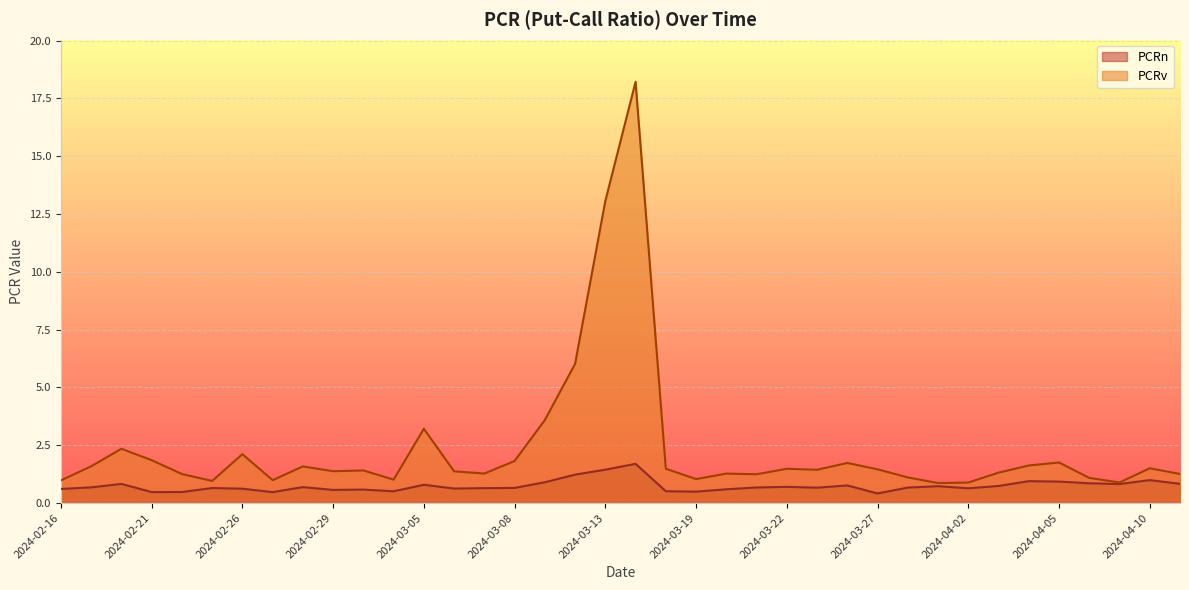

Which series has the largest total across all categories?

PCRv